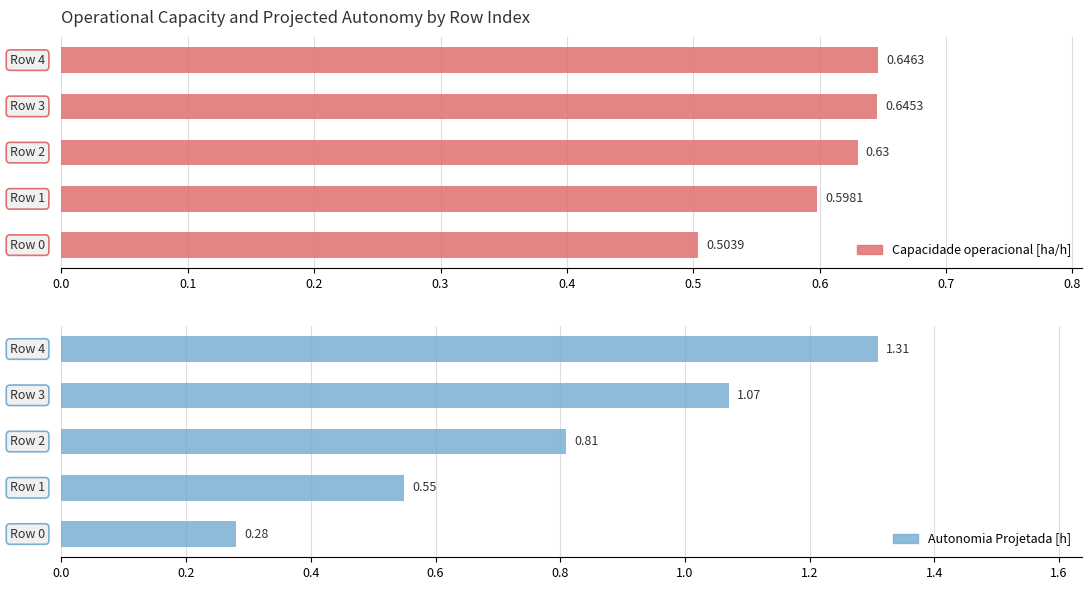

Reading right to left, extract all data points from this chart.

Capacidade operacional [ha/h]: 0.4=0.6	0.3=0.6	0.2=0.6	0.1=0.6	0.0=0.5
Autonomia Projetada [h]: 0.4=1.3	0.3=1.1	0.2=0.8	0.1=0.6	0.0=0.3